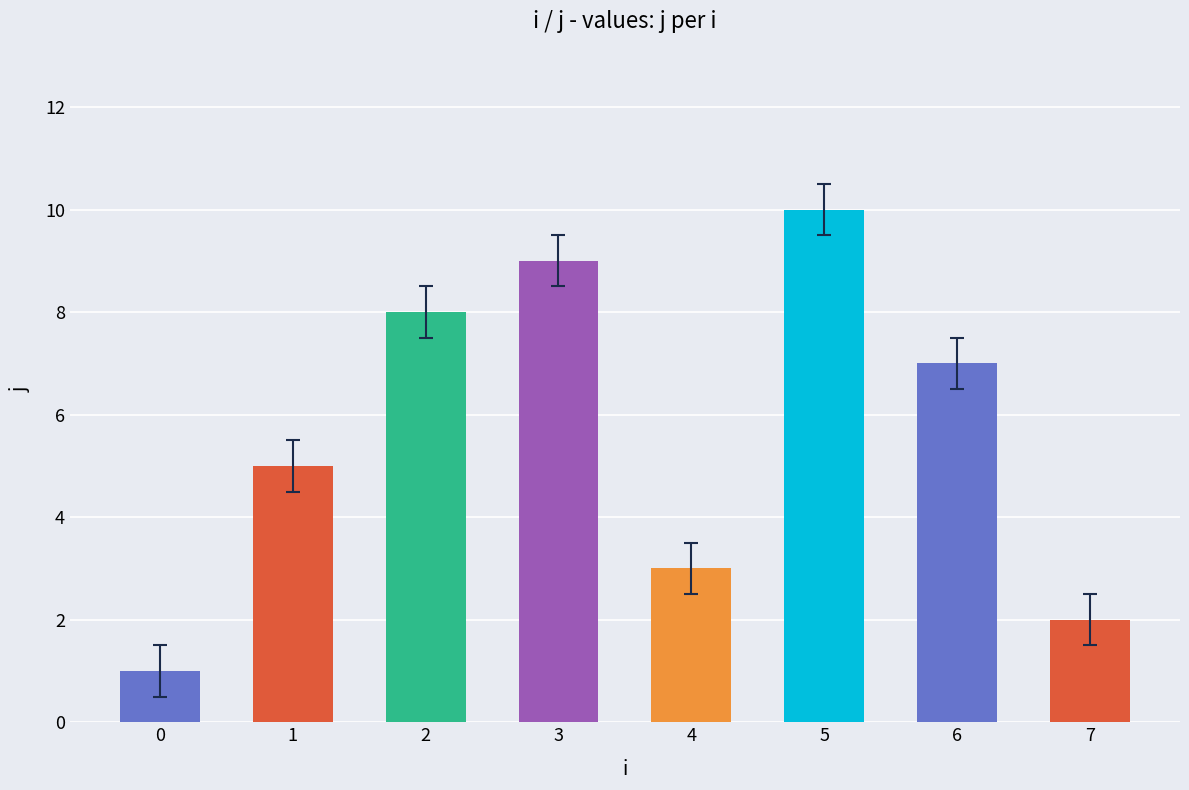

List the labels in order of value, smallest first.

0, 7, 4, 1, 6, 2, 3, 5